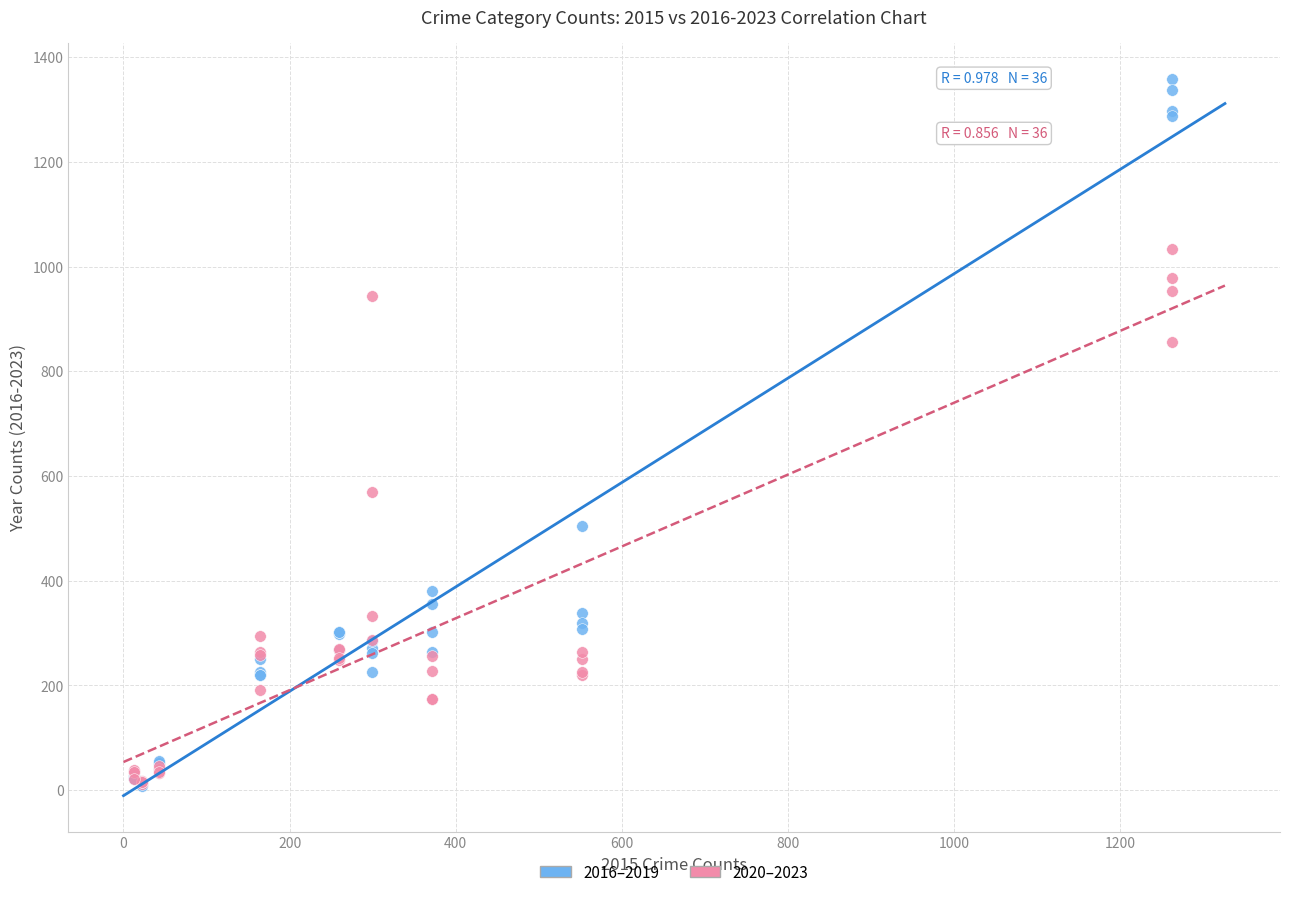

In the 2016–2019 series, what Y value is closest to 683?

505